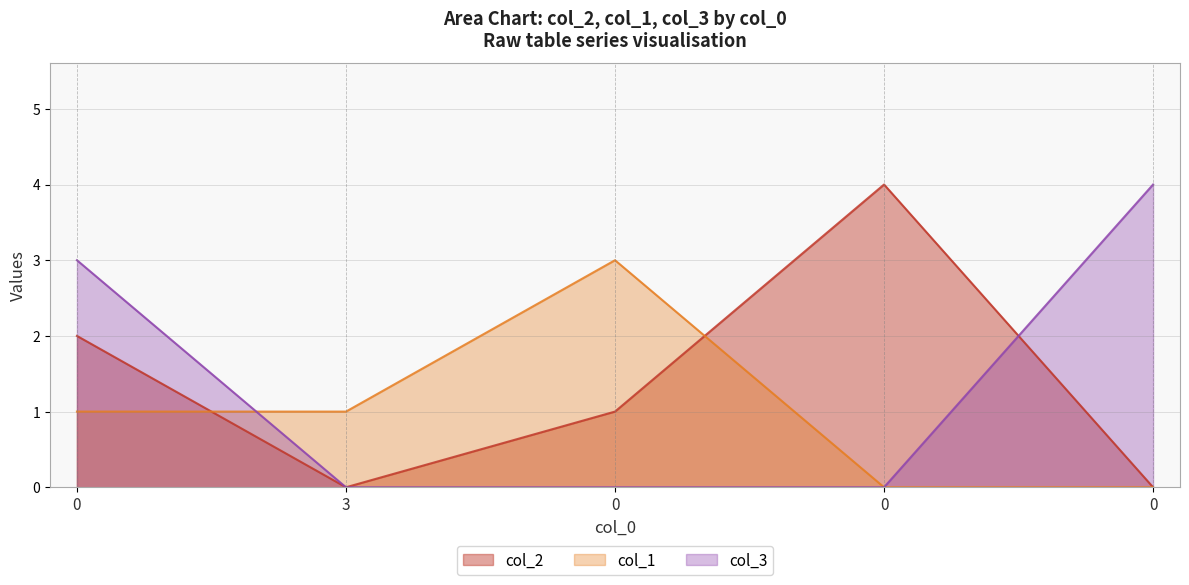

At which label does col_3 reach its minimum?

3